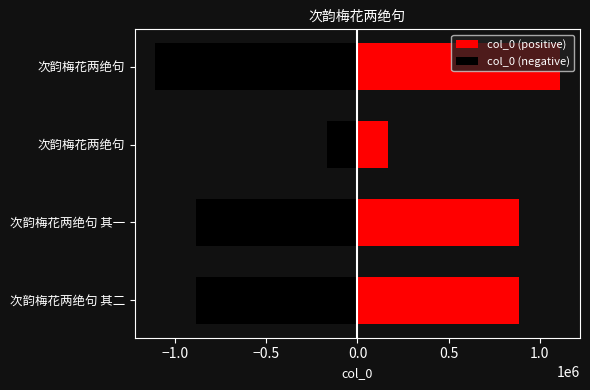

What is the lowest value of the col_0 (positive) series?

167842